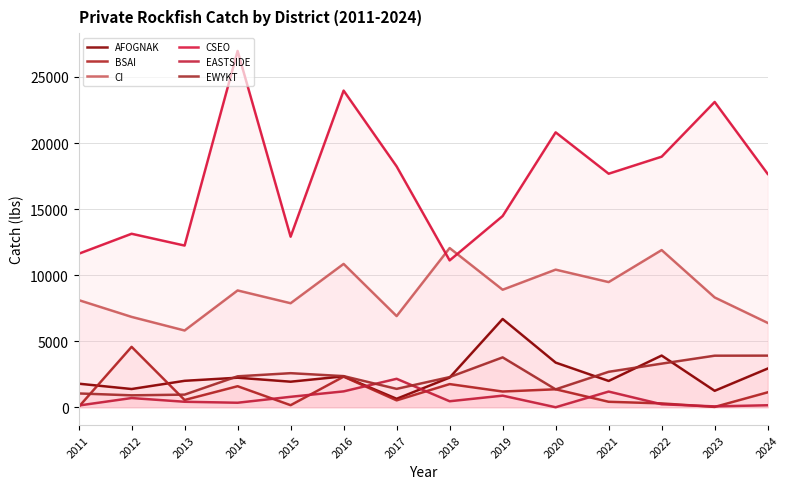

At which category does EWYKT reach its first local peak?

2015